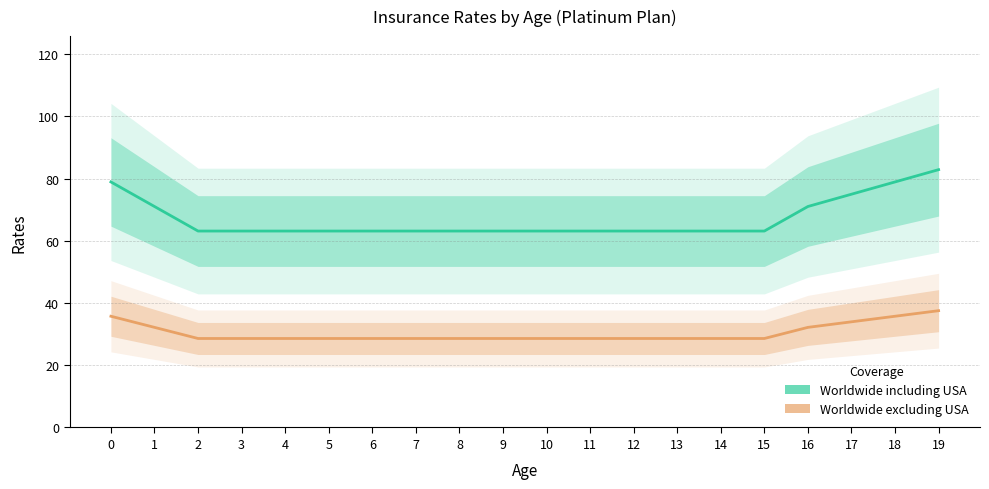

Where is Worldwide excluding USA nearest to the value 33?

1